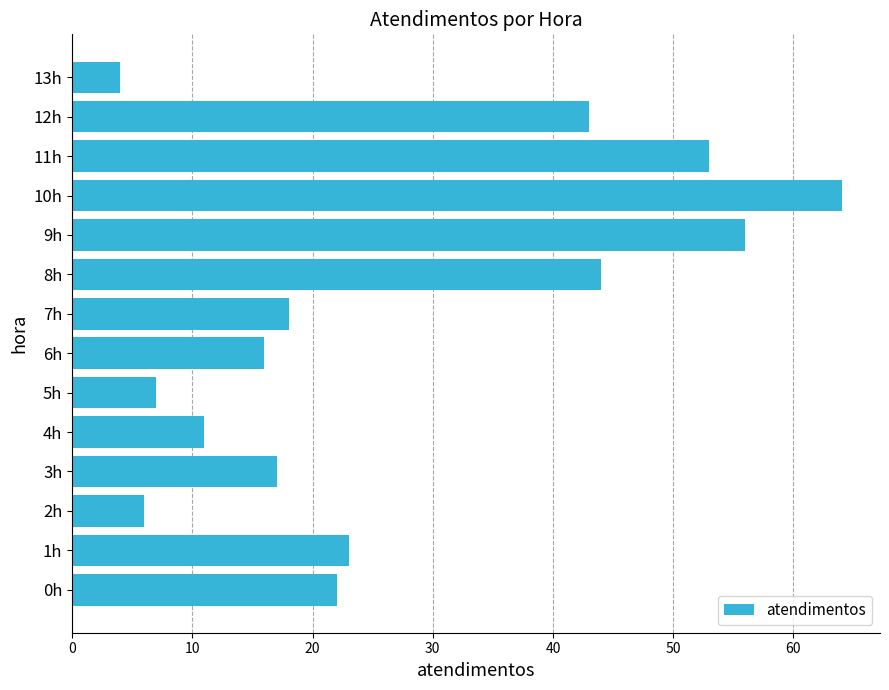

Where is the data nearest to the value 34?

12h